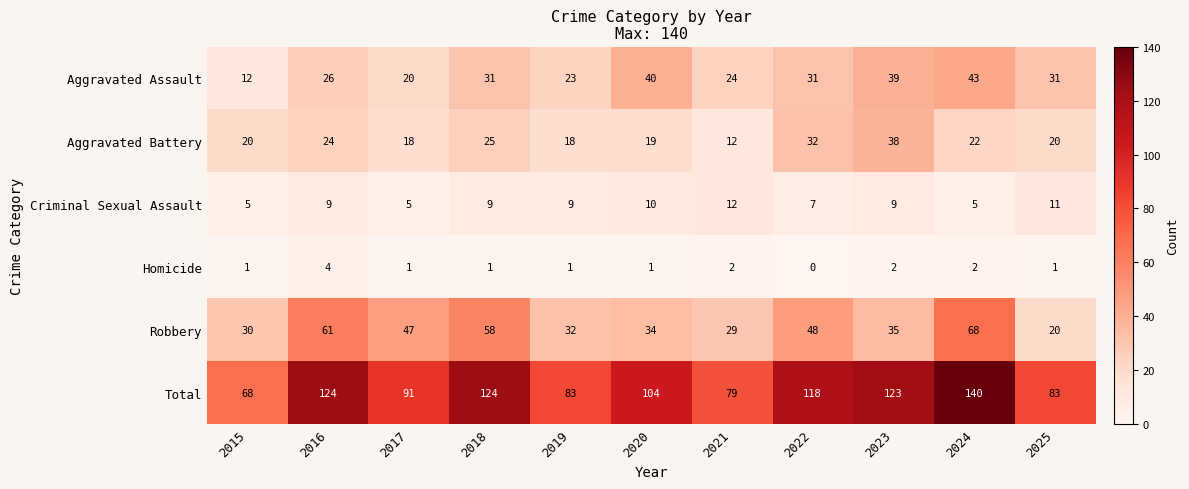

What is the approximate value of Aggravated Battery at 2017, to the nearest 5?

20